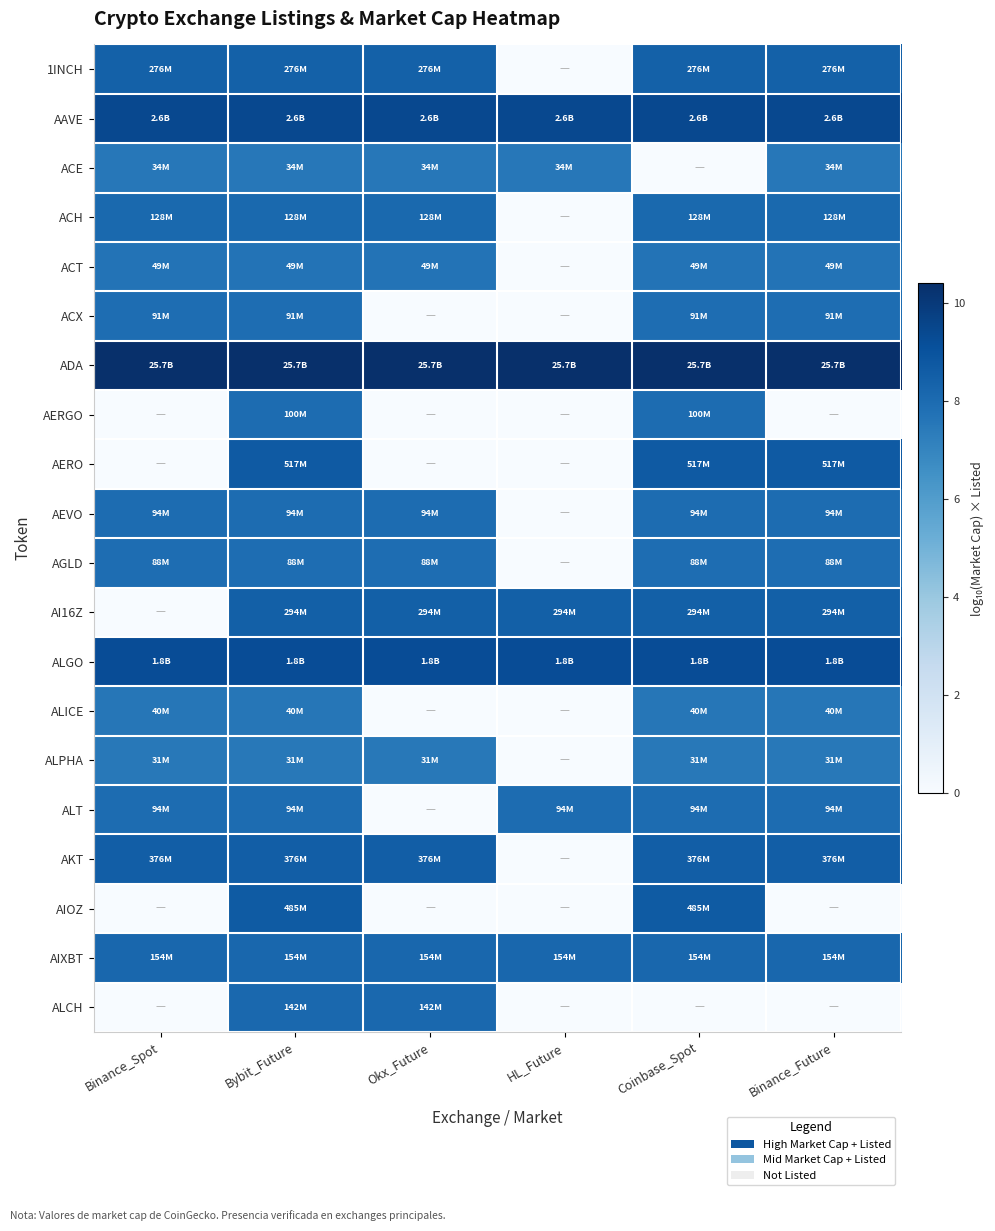

How many categories are shown in the chart?

6